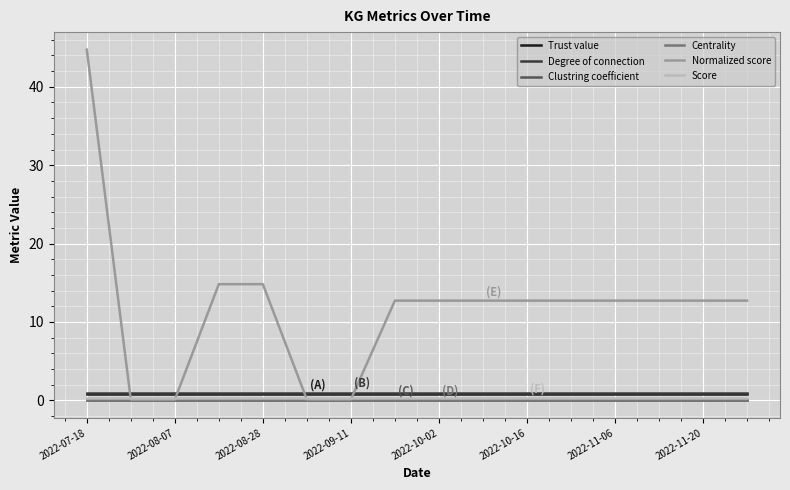

True or false: Centrality and Degree of connection intersect in this chart.

False